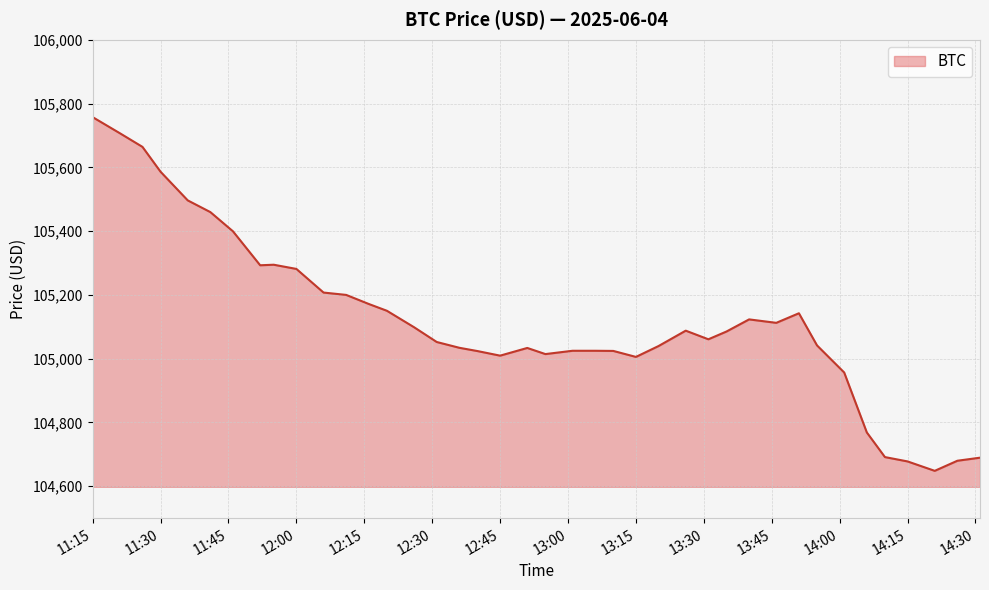

What is the maximum value shown in the chart?

105757.3